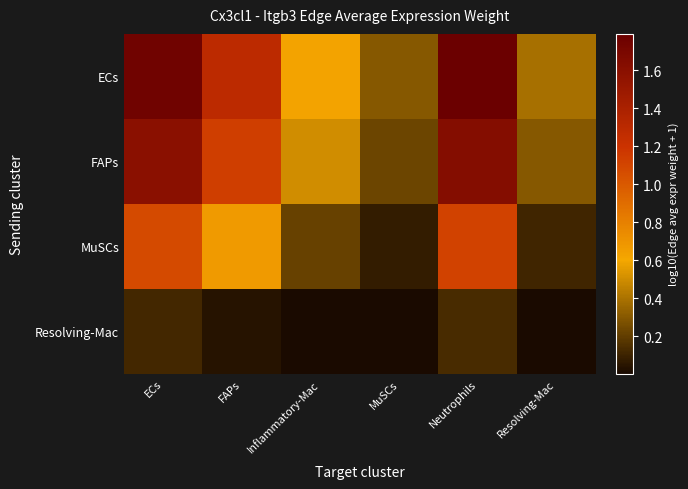

What is the difference between the highest and lowest values at Neutrophils?

1.7